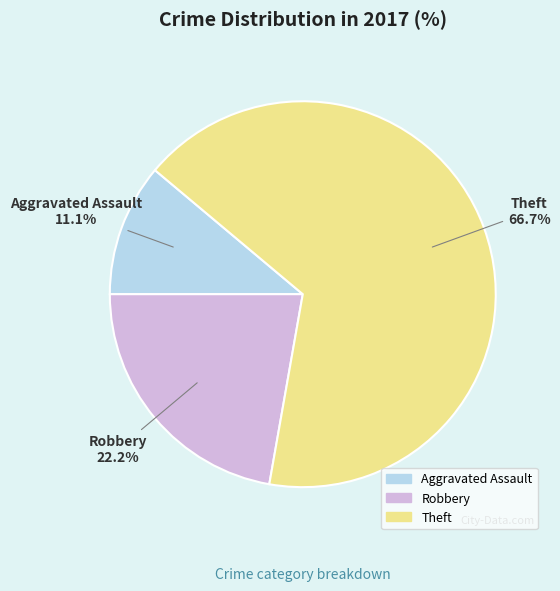

Rank the categories by value from highest to lowest.

Theft, Robbery, Aggravated Assault